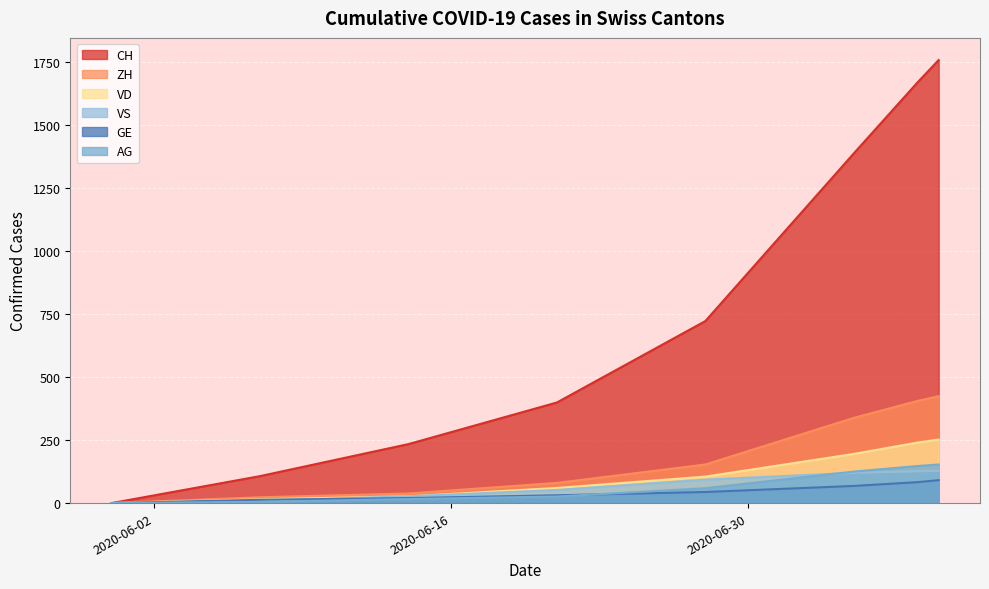

At 2020-06-07, list the series in order from smallest to largest.

AG, VS, GE, VD, ZH, CH